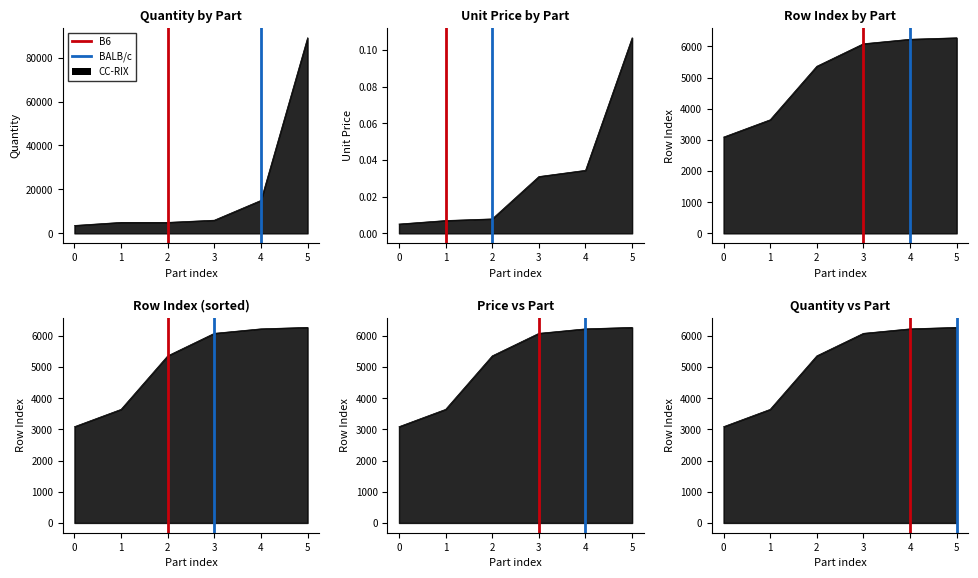

What is the sum of all BALB/c values?

1